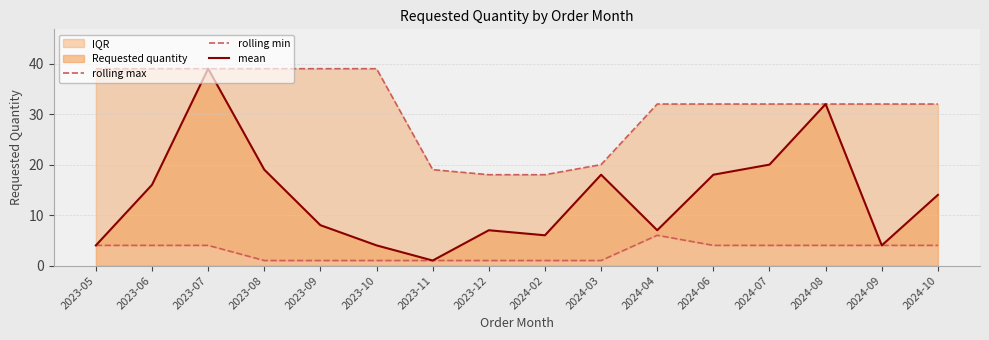

The mean series shows 8 at 2023-09. True or false?

True